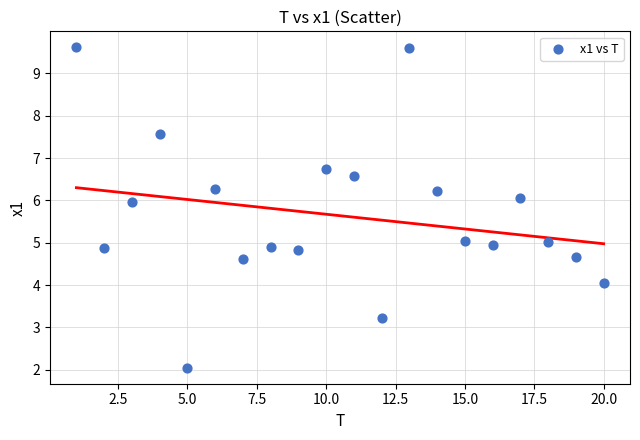

What is the range of Y values (max minus min)?

7.6